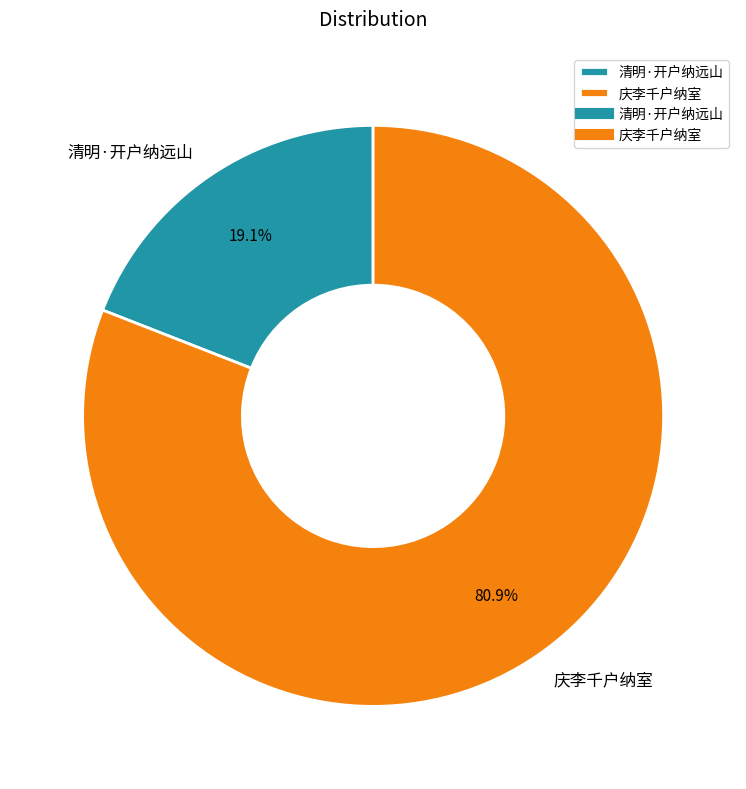

Which has a higher value, 庆李千户纳室 or 清明·开户纳远山?

庆李千户纳室